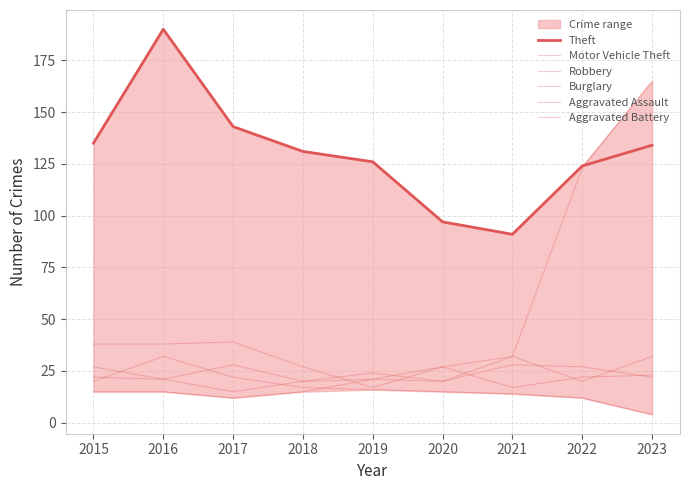

Count the number of data series in this chart.

6